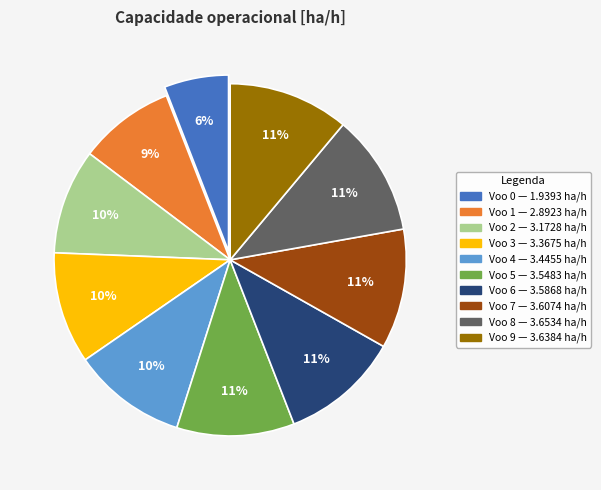

Is there a majority slice in this chart?

No